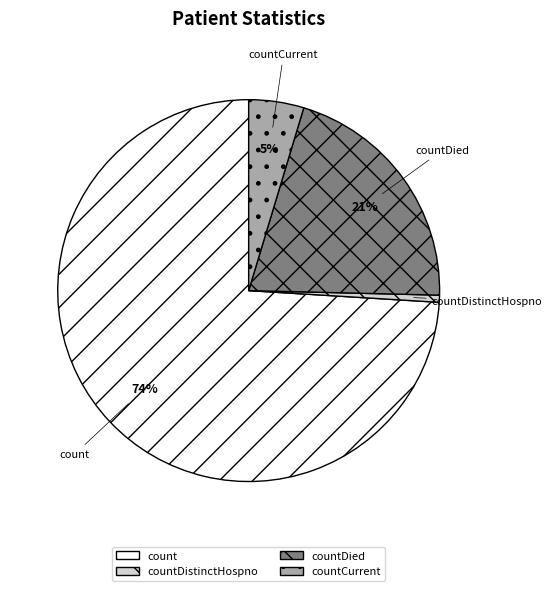

To the nearest percent, what is the difference between the countDistinctHospno and countDied slice percentages?

20%